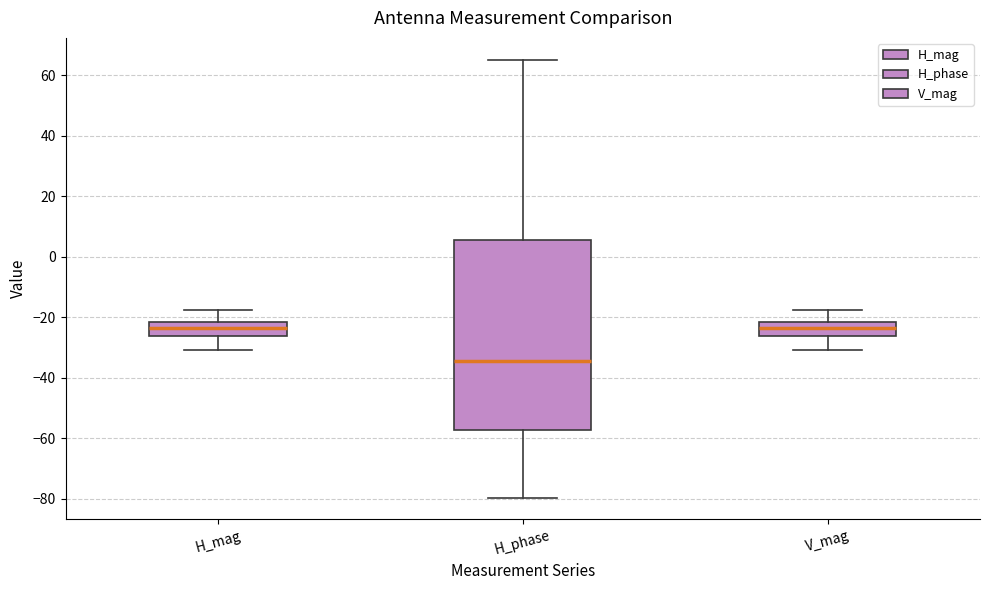

Which box has the lowest median line?

H_phase